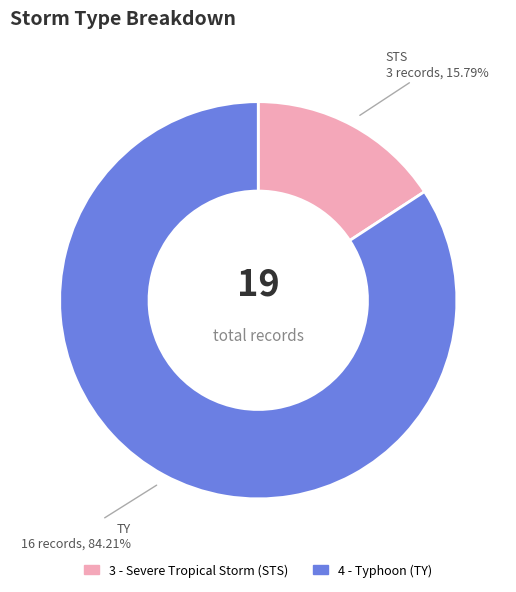

Approximately how many times larger is the value at 4 - Typhoon (TY) compared to 3 - Severe Tropical Storm (STS)?

5.3